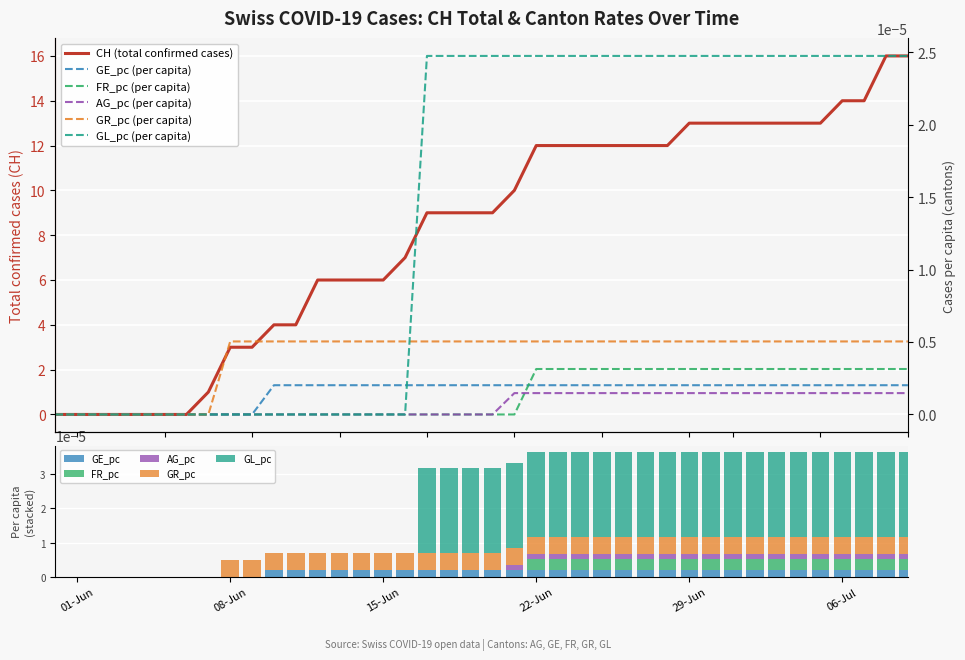

Read the CH value at 2020-06-30.

13.0